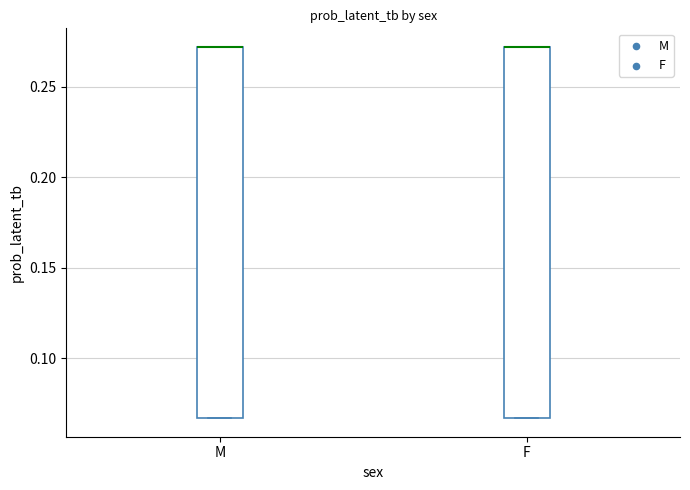

Where is the lower edge of the box for M on the y-axis? The values are not printed on the chart, so give them approximately, as read against the axis.

0.065